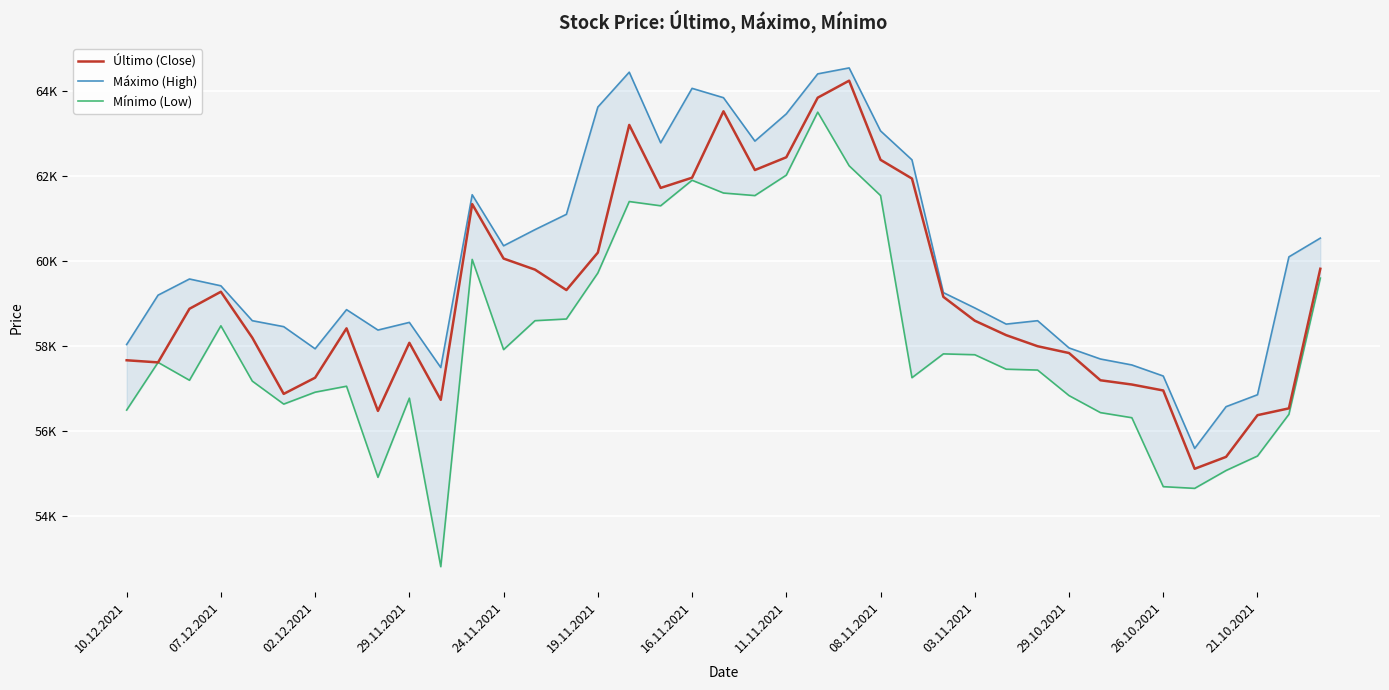

The Mínimo (Low) series shows 91099 at 08.11.2021. True or false?

False